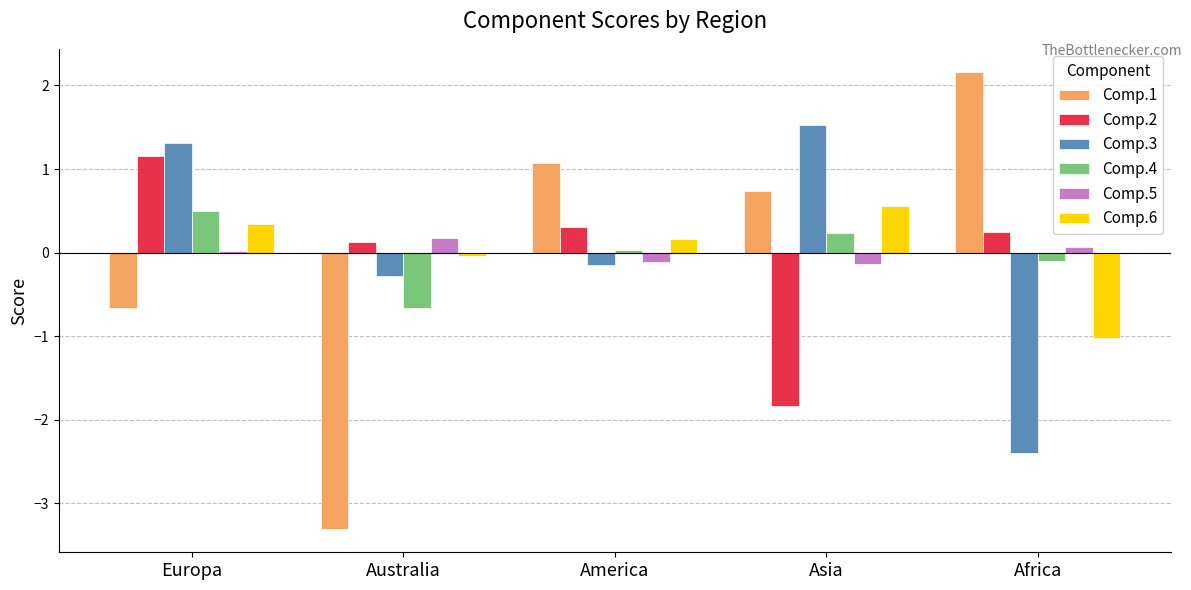

What is the smallest value displayed?

-3.3